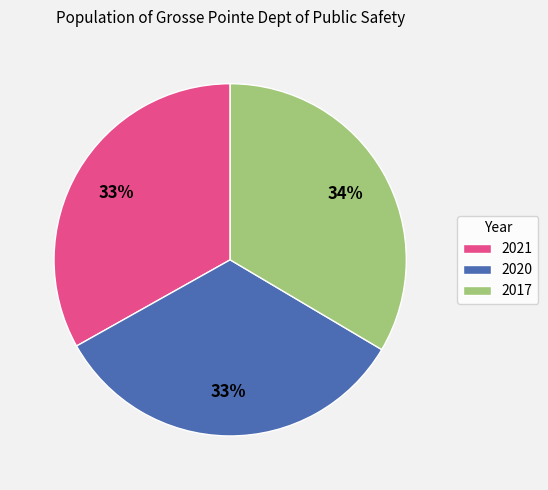

What percentage is the 2017 slice, to the nearest percent?

34%